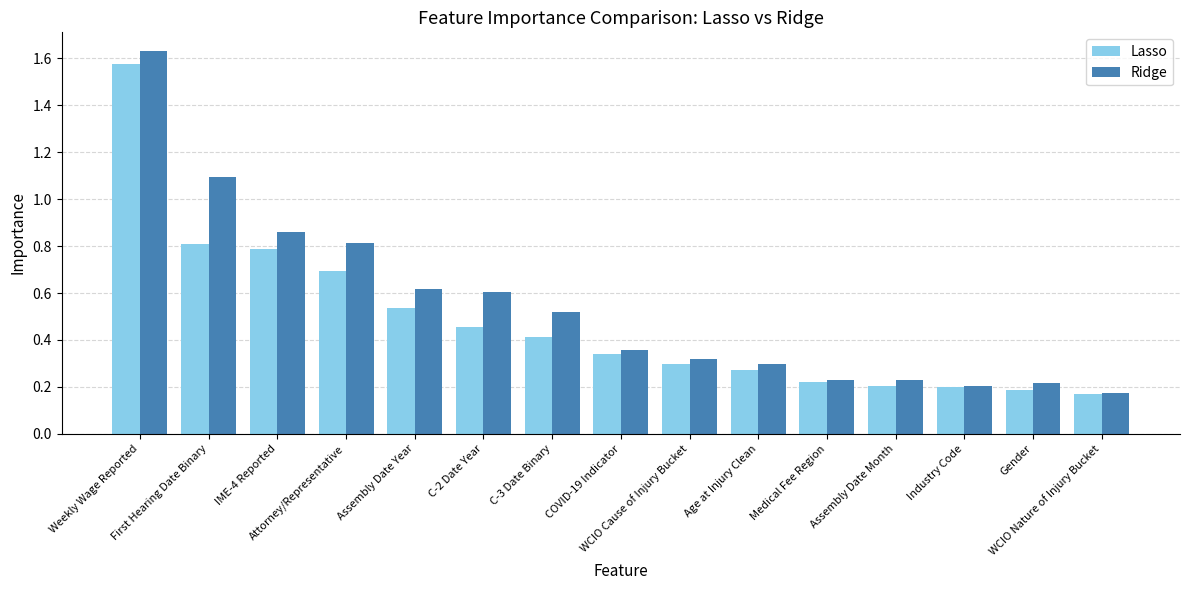

Count the Lasso values in the range 0 to 1.

14